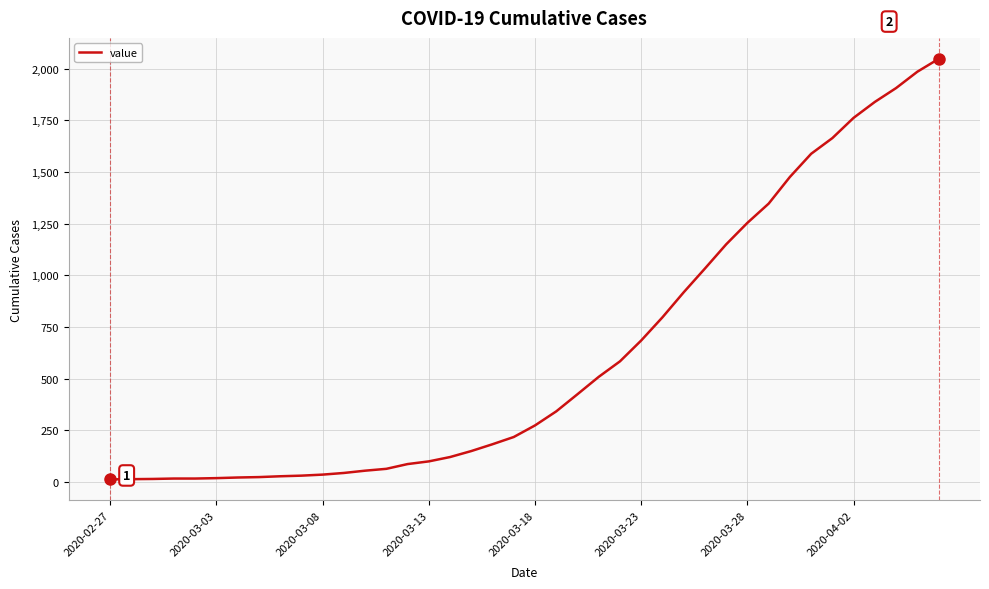

What is the difference between the maximum and minimum values?

2034